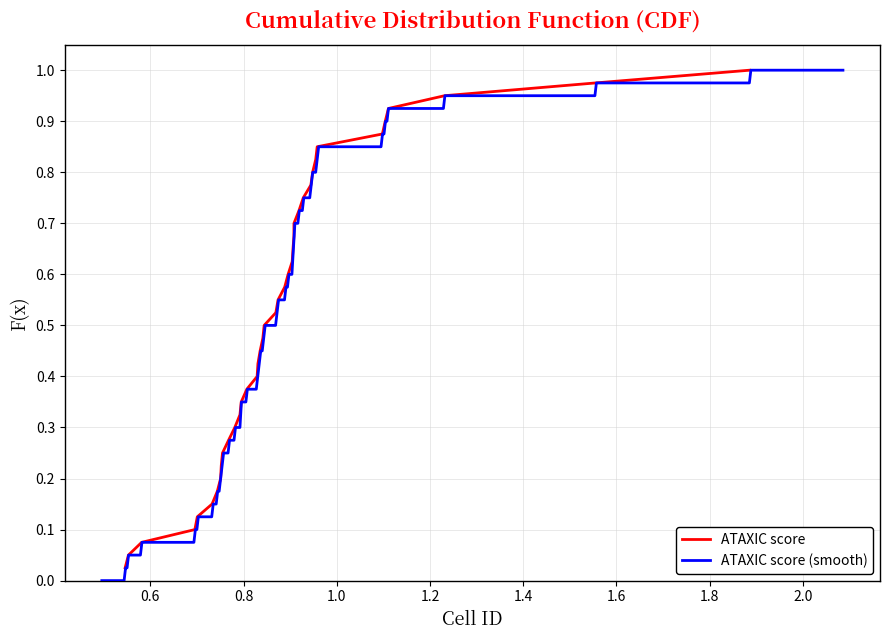

Is this an area chart (filled region under the line)?

No